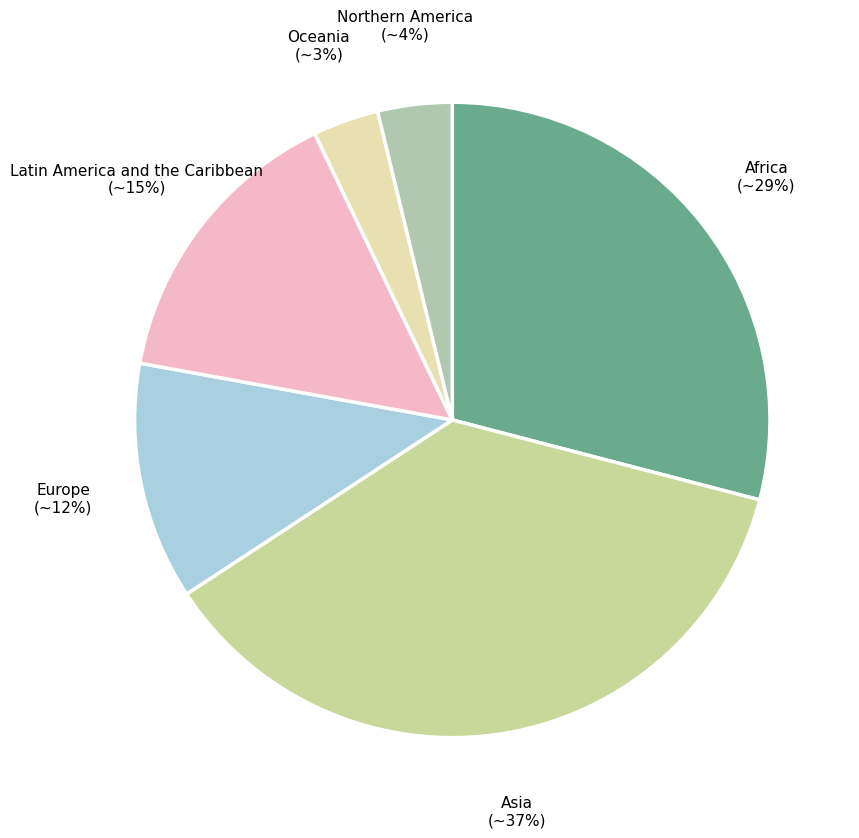

How many slices are in this pie chart?

6